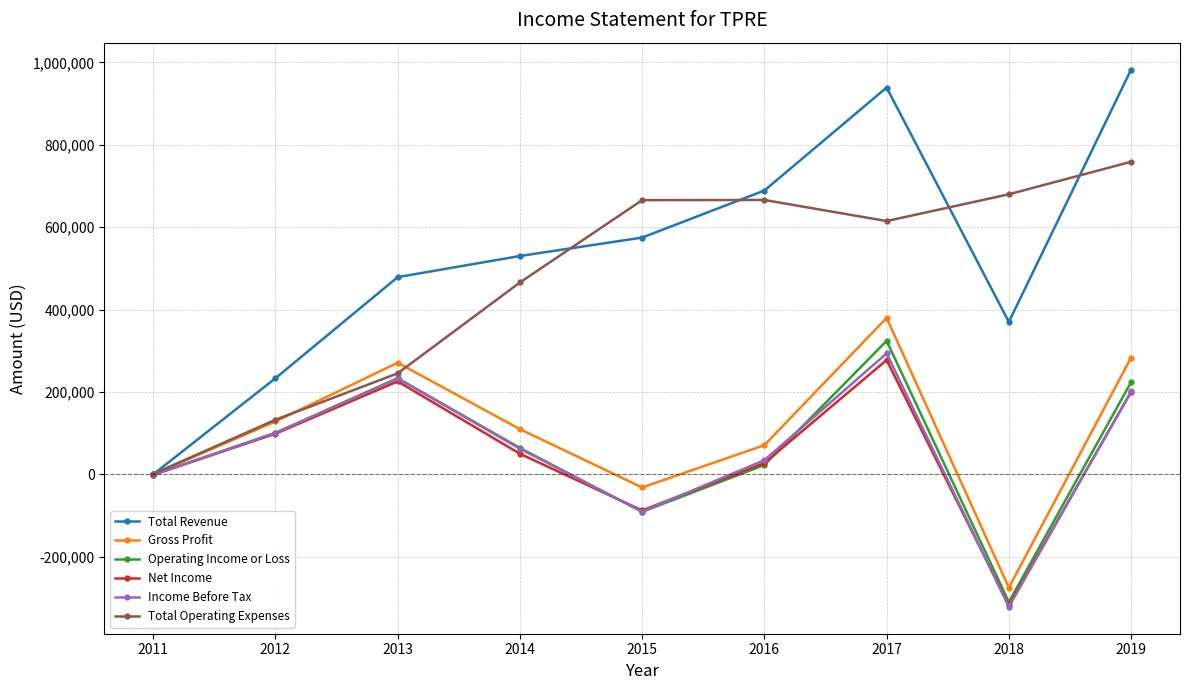

At which label does Operating Income or Loss reach its minimum?

2018